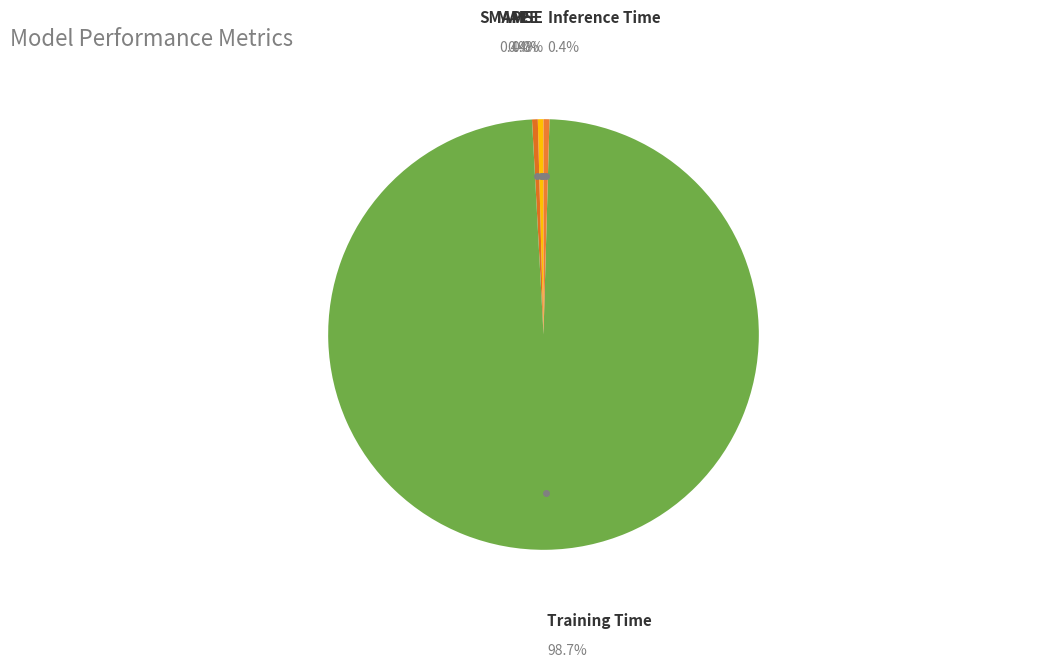

Is it true that Inference Time is 10% of the pie?

False